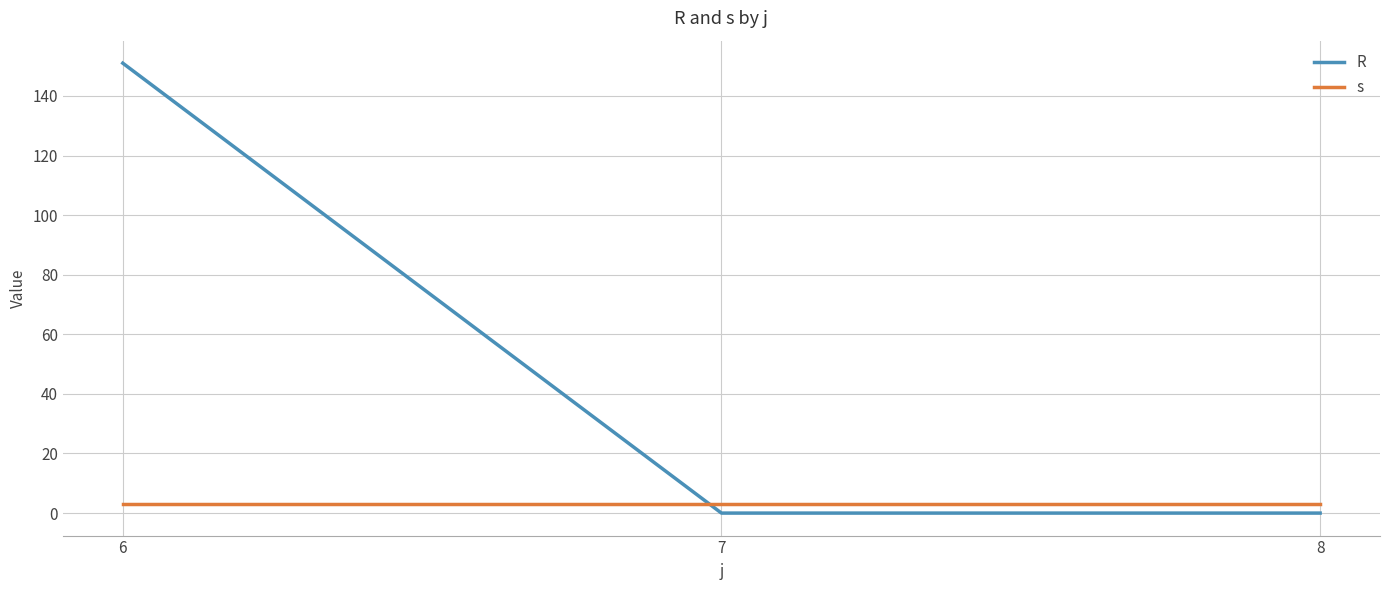

Does the chart display data point markers on the line(s)?

No